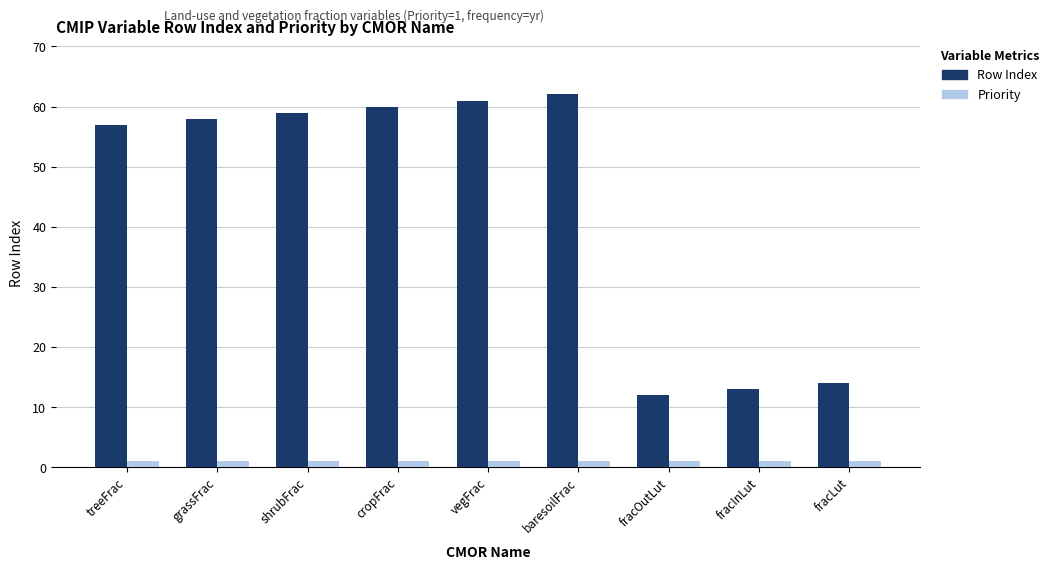

What are all the series names shown in the legend?

Row Index, Priority